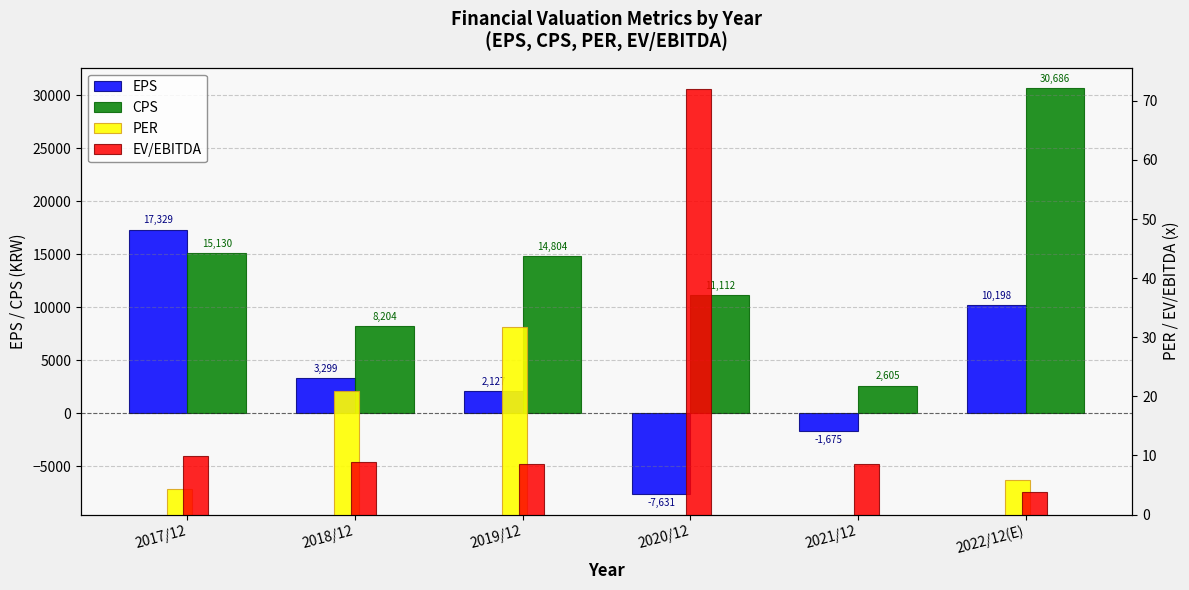

What is the average value of the EPS series?

3941.2